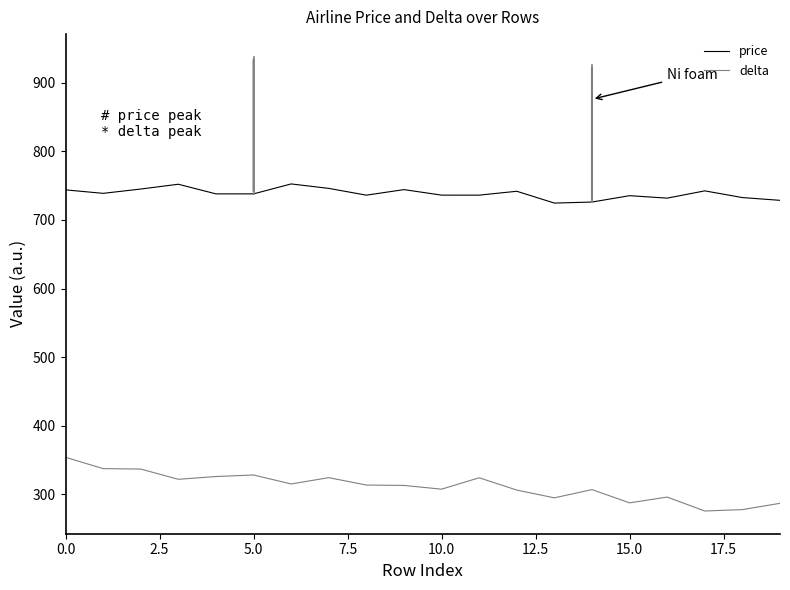

What is the difference between the maximum and minimum values in the price series?

27.9